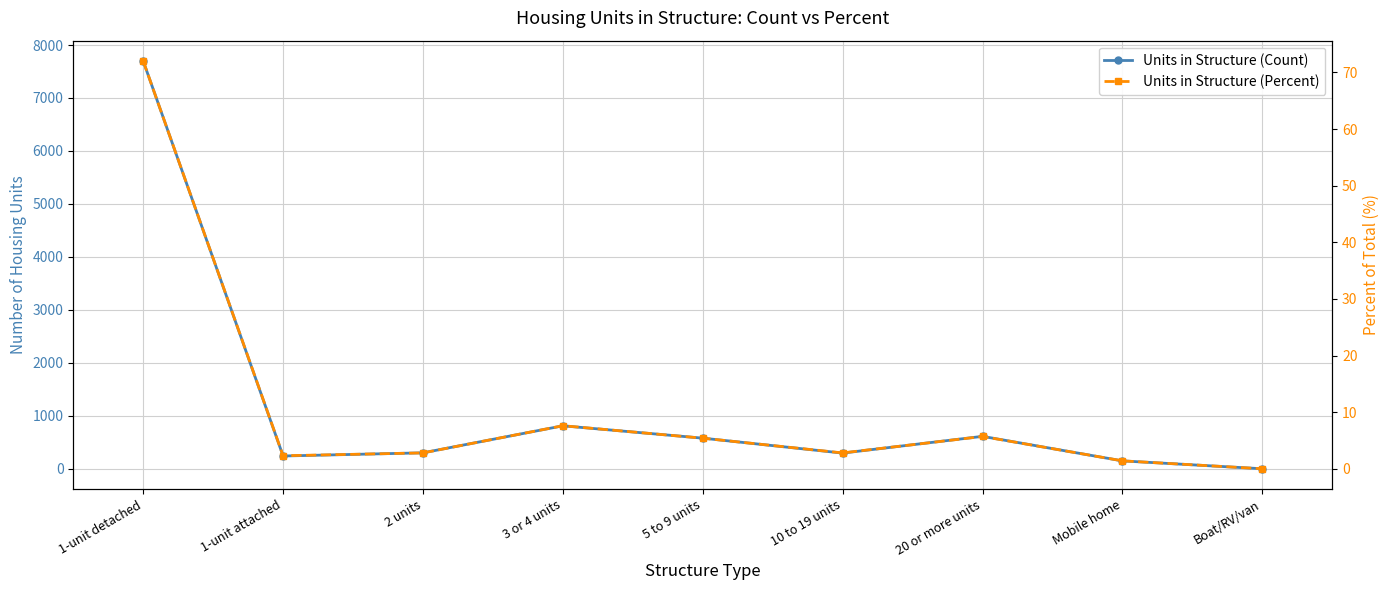

Rank the series by their average value, from highest to lowest.

Units in Structure (Count), Units in Structure (Percent)